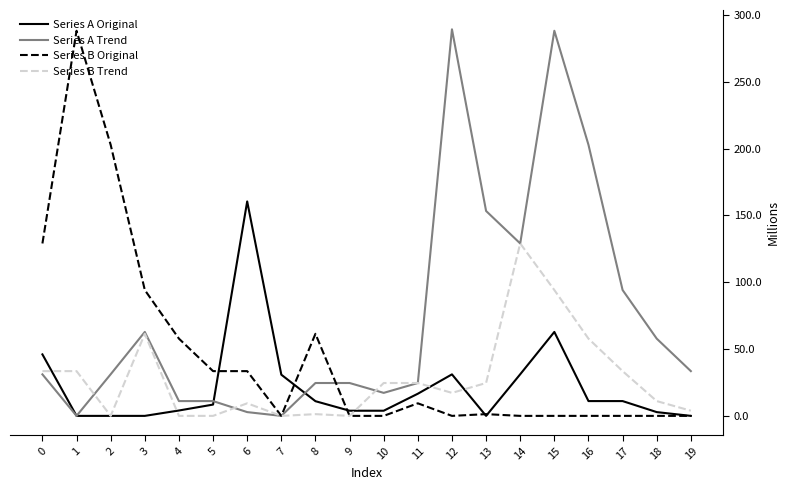

What is the difference between the highest and lowest values at 7?

30.8